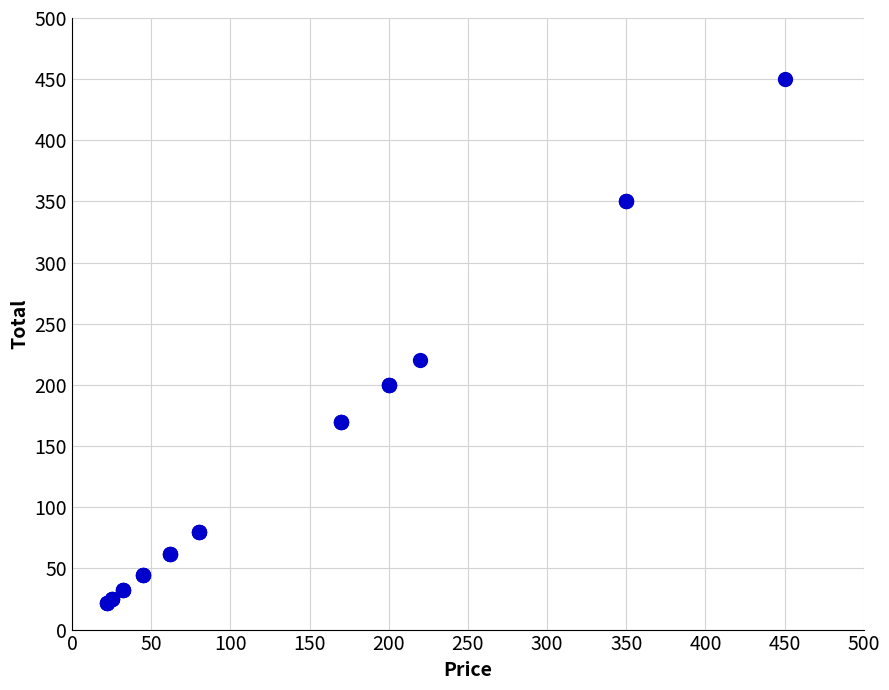

What Y value in the scatter plot is closest to 236?

220